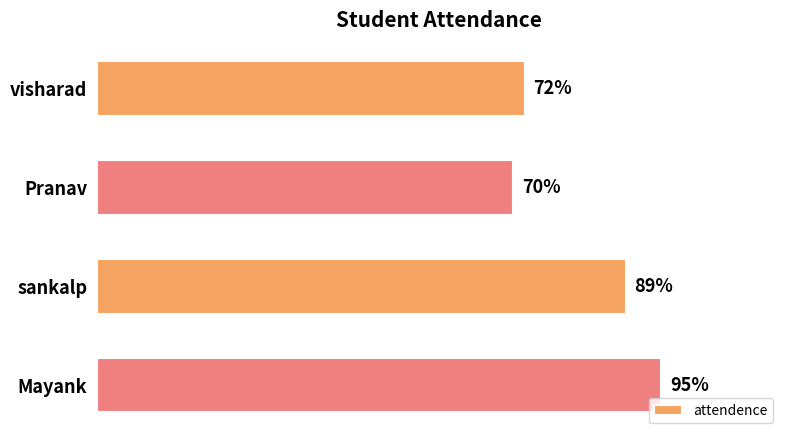

Which has a higher value, visharad or sankalp?

sankalp